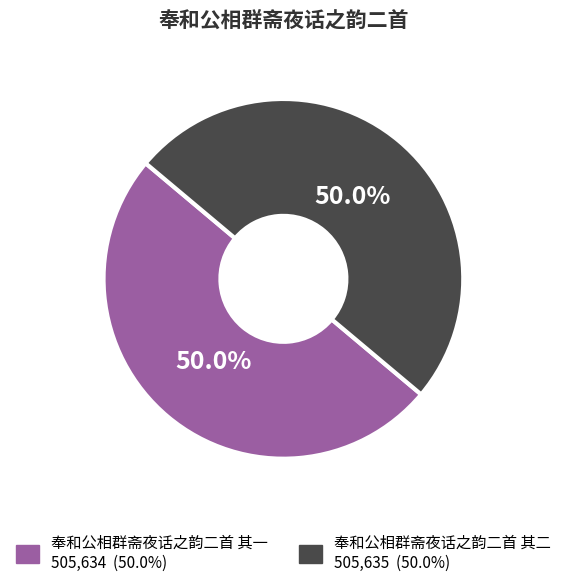

Approximately how many times larger is the value at 奉和公相群斋夜话之韵二首 其二 compared to 奉和公相群斋夜话之韵二首 其一?

1.0